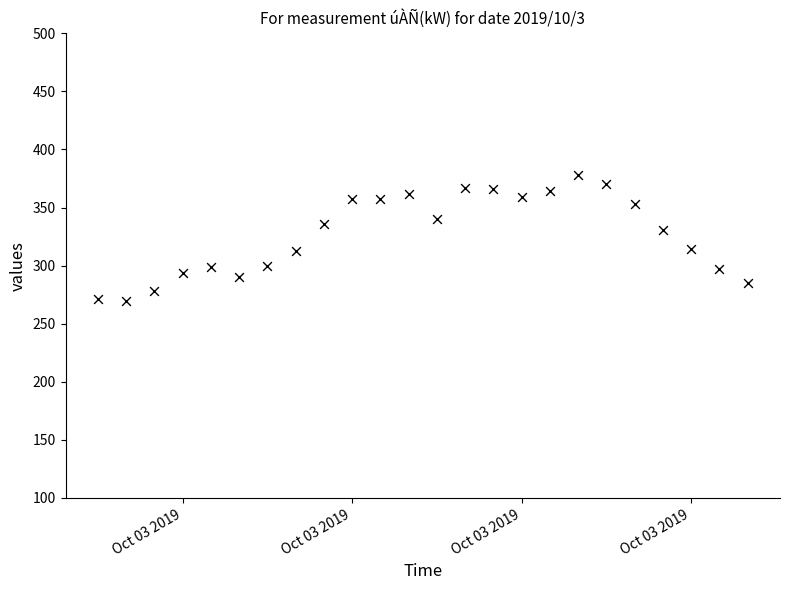

What is the range of Y values (max minus min)?

108